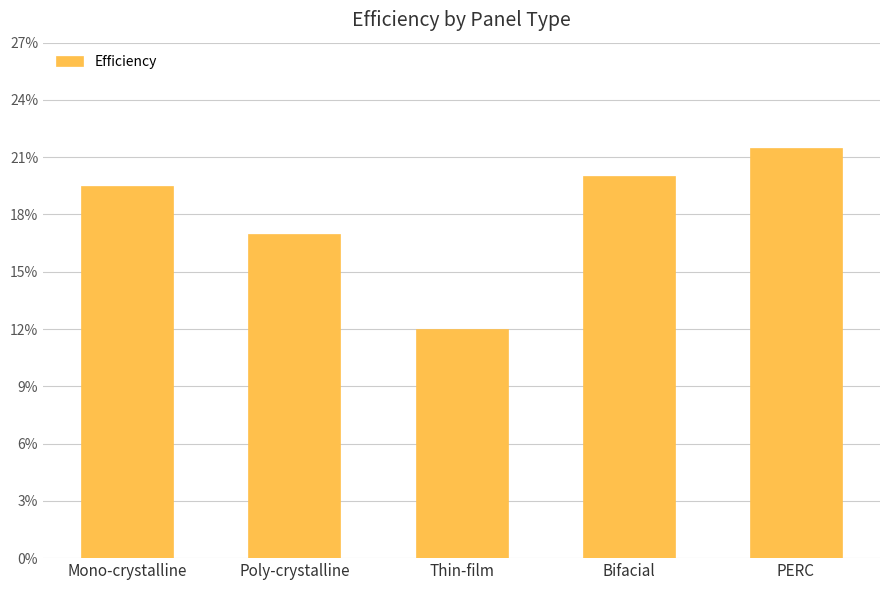

Rank the categories by value from lowest to highest.

Thin-film, Poly-crystalline, Mono-crystalline, Bifacial, PERC